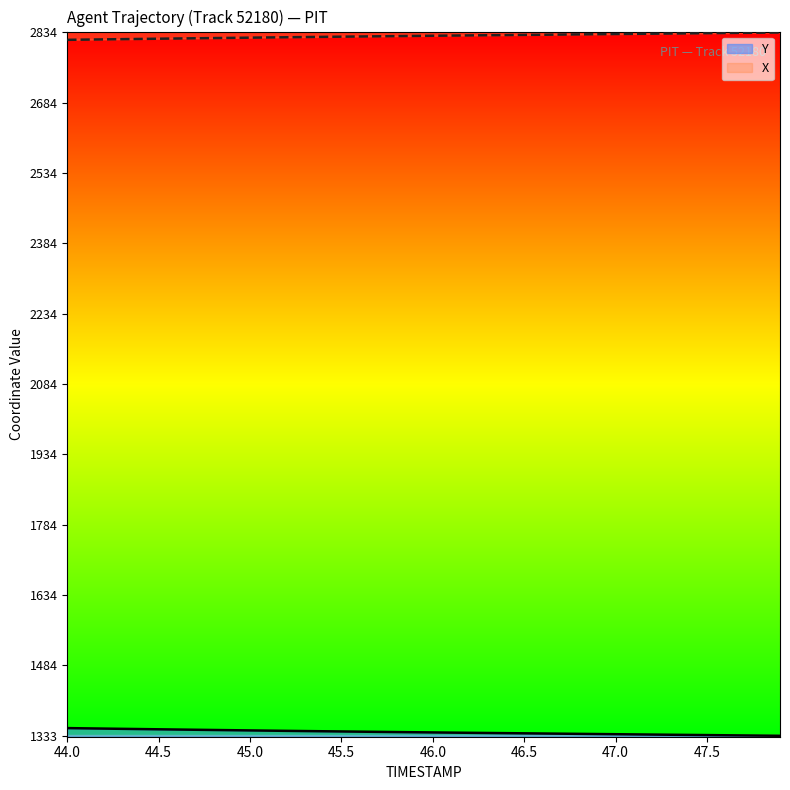

What is the difference between the maximum and minimum values in the X series?

15.7